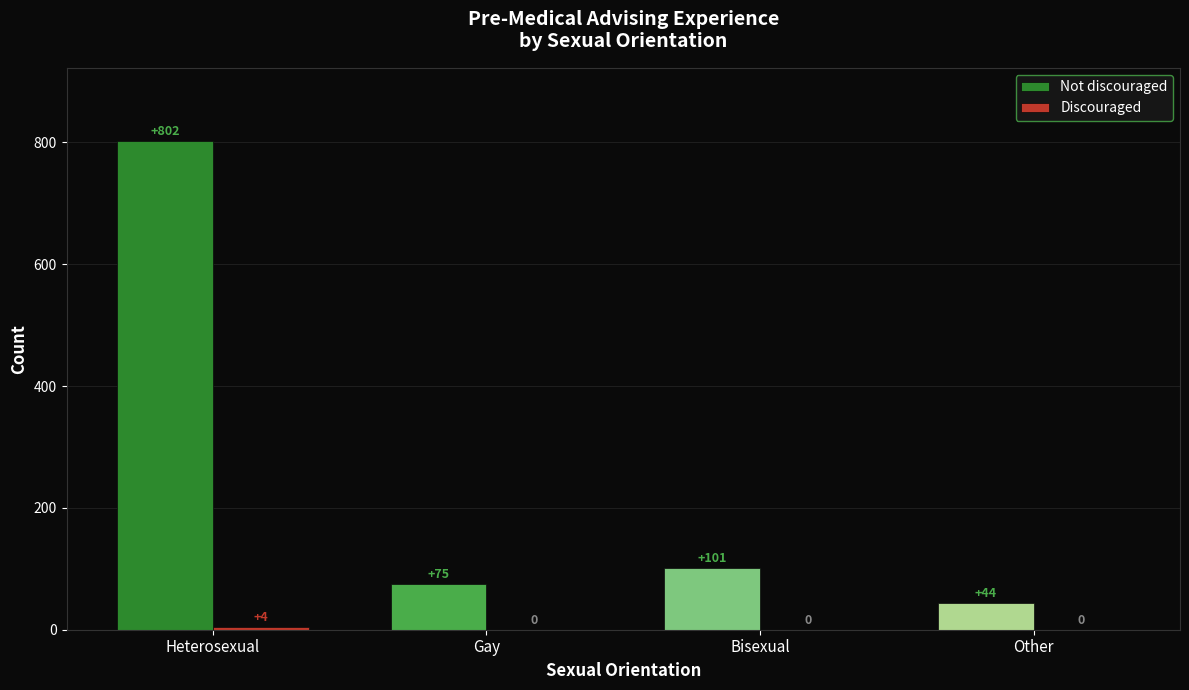

True or false: Not discouraged has a value of 44 at Other.

True